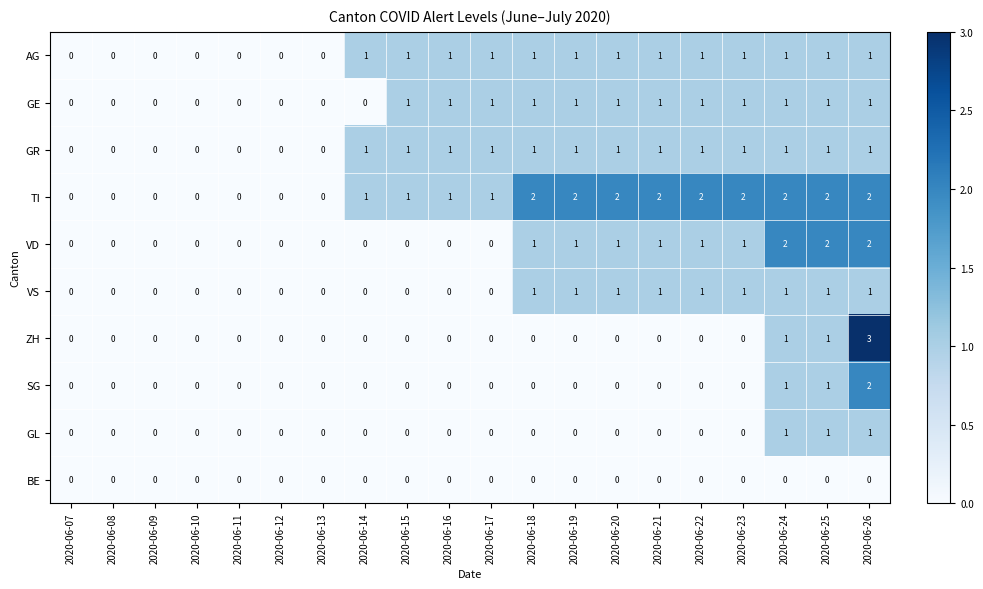

True or false: ZH has a value of 0 at 2020-06-12.

True